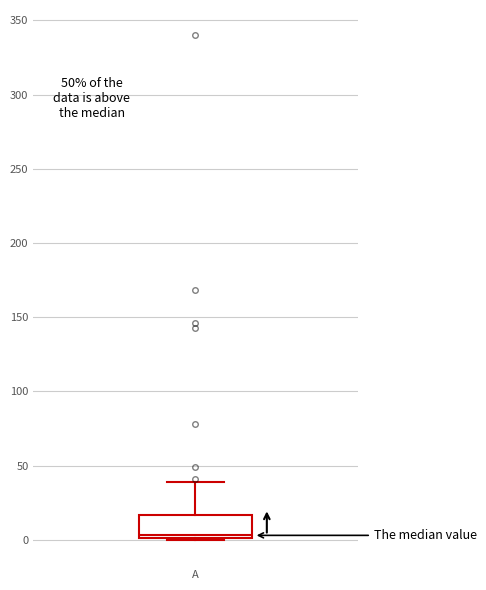

Transcribe this box plot: give where the median line is, the range the box spans, and where the two whiskers end, as read against the y-axis. The values are not printed on the chart, so give them approximately, as read against the axis.

median 5, box 0 to 15, whiskers 0 to 40